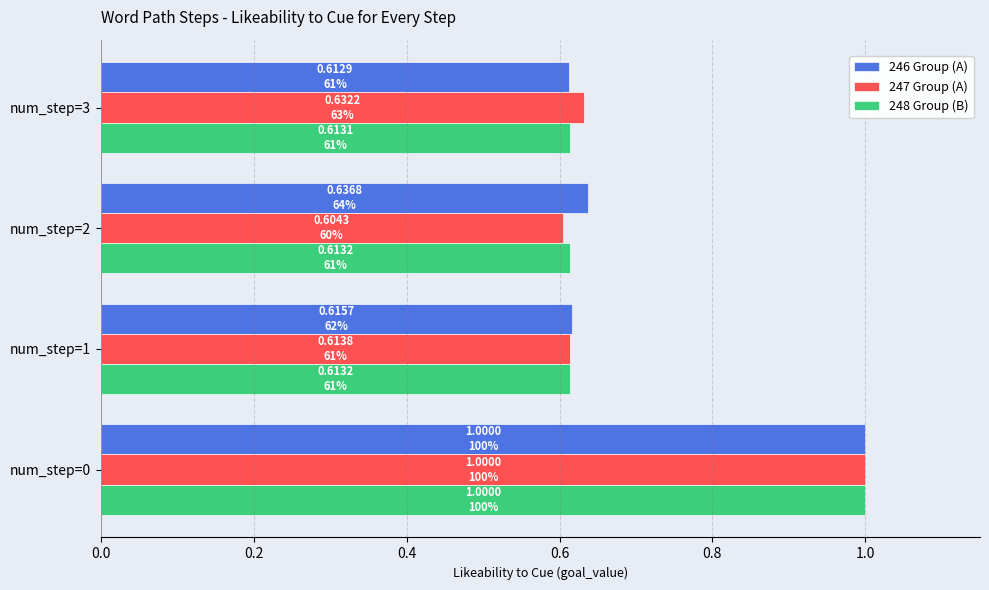

What is the highest value of the 248 Group (B) series?

1.0